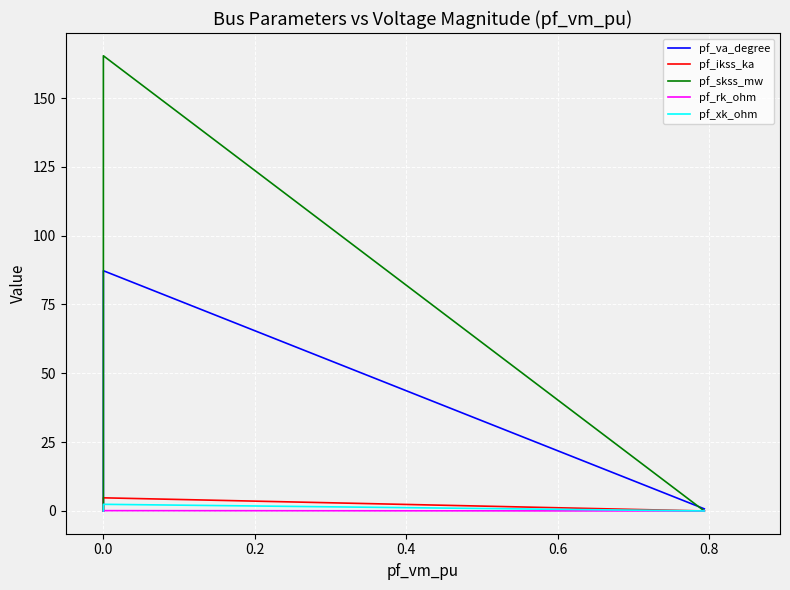

True or false: pf_rk_ohm and pf_ikss_ka intersect in this chart.

False